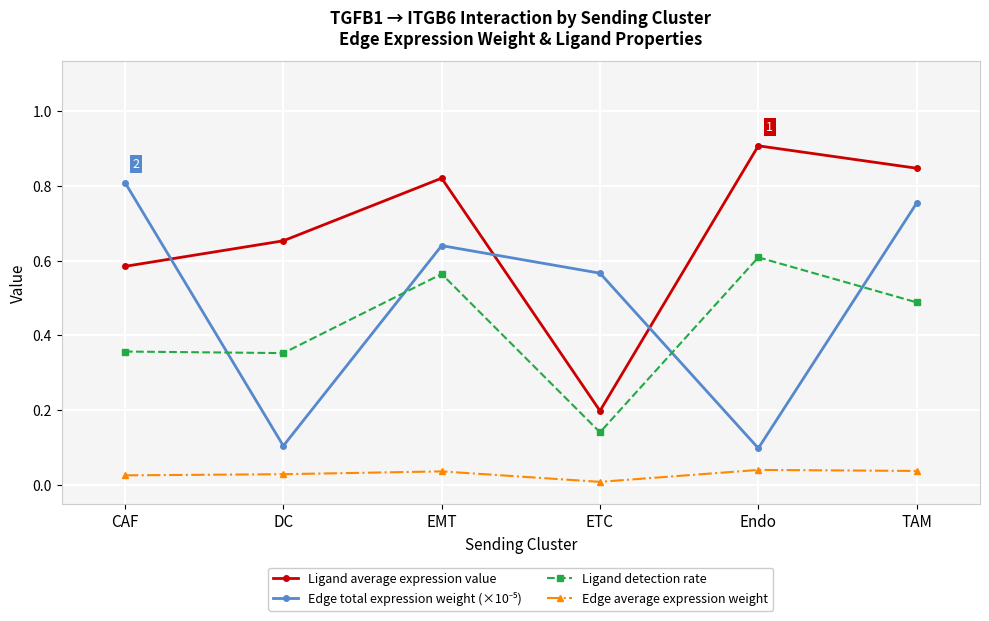

How many lines are shown in the chart?

4